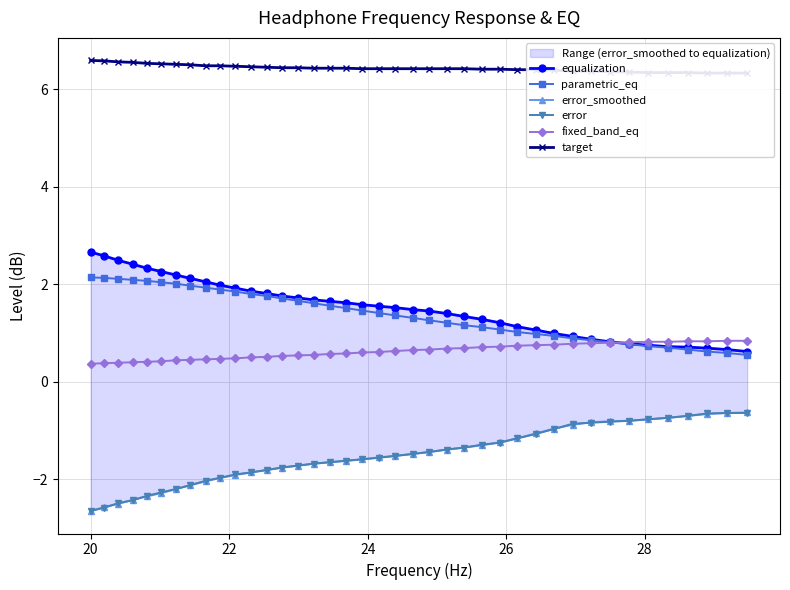

Reading left to right, what are all the values shown in this chart?

equalization: 2.7	2.6	2.5	2.4	2.3	2.3	2.2	2.1	2.0	2.0	1.9	1.9	1.8	1.8	1.7	1.7	1.6	1.6	1.6	1.6	1.5	1.5	1.4	1.4	1.3	1.3	1.2	1.1	1.1	1.0	0.9	0.9	0.8	0.8	0.8	0.7	0.7	0.7	0.7	0.6
parametric_eq: 2.1	2.1	2.1	2.1	2.1	2.0	2.0	2.0	1.9	1.9	1.9	1.8	1.8	1.7	1.7	1.6	1.6	1.5	1.5	1.4	1.4	1.3	1.3	1.2	1.2	1.1	1.1	1.0	1.0	0.9	0.9	0.8	0.8	0.8	0.7	0.7	0.7	0.6	0.6	0.6
error_smoothed: -2.6	-2.6	-2.5	-2.4	-2.4	-2.3	-2.2	-2.1	-2.0	-2.0	-1.9	-1.9	-1.8	-1.8	-1.7	-1.7	-1.6	-1.6	-1.6	-1.6	-1.5	-1.5	-1.4	-1.4	-1.4	-1.3	-1.2	-1.2	-1.1	-1.0	-0.9	-0.8	-0.8	-0.8	-0.8	-0.7	-0.7	-0.7	-0.6	-0.6
error: -2.6	-2.6	-2.5	-2.4	-2.3	-2.3	-2.2	-2.1	-2.0	-2.0	-1.9	-1.9	-1.8	-1.8	-1.7	-1.7	-1.6	-1.6	-1.6	-1.6	-1.5	-1.5	-1.4	-1.4	-1.4	-1.3	-1.2	-1.2	-1.1	-1.0	-0.9	-0.8	-0.8	-0.8	-0.8	-0.7	-0.7	-0.7	-0.6	-0.6
fixed_band_eq: 0.4	0.4	0.4	0.4	0.4	0.4	0.4	0.5	0.5	0.5	0.5	0.5	0.5	0.5	0.5	0.6	0.6	0.6	0.6	0.6	0.6	0.7	0.7	0.7	0.7	0.7	0.7	0.7	0.8	0.8	0.8	0.8	0.8	0.8	0.8	0.8	0.8	0.8	0.8	0.8
target: 6.6	6.6	6.6	6.5	6.5	6.5	6.5	6.5	6.5	6.5	6.5	6.5	6.5	6.4	6.4	6.4	6.4	6.4	6.4	6.4	6.4	6.4	6.4	6.4	6.4	6.4	6.4	6.4	6.4	6.4	6.4	6.4	6.4	6.3	6.3	6.3	6.3	6.3	6.3	6.3